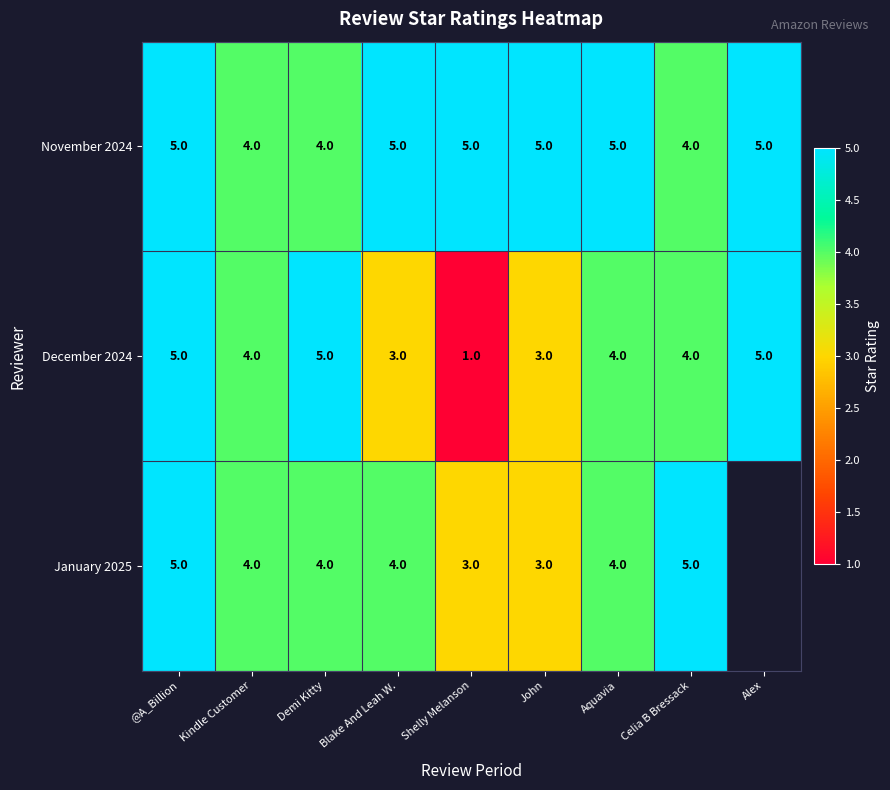

Is the value of January 2025 at Demi Kitty greater than the value of December 2024 at Shelly Melanson?

Yes